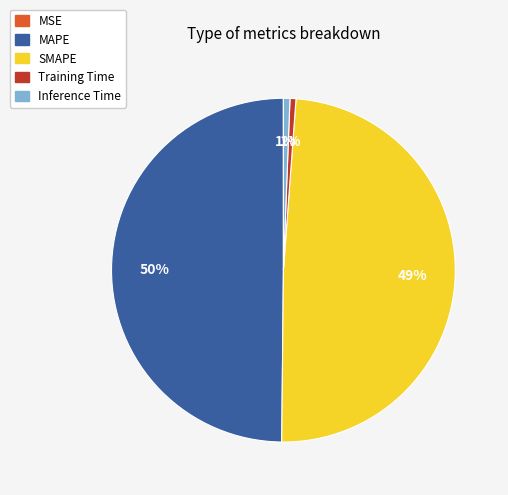

What percentage is the MAPE slice, to the nearest percent?

50%